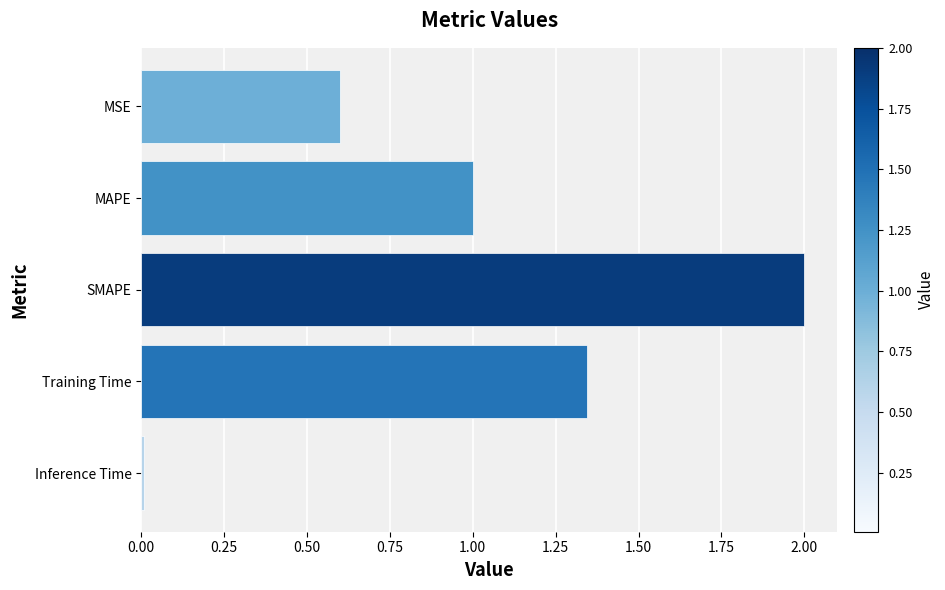

How many distinct data groups are displayed?

1